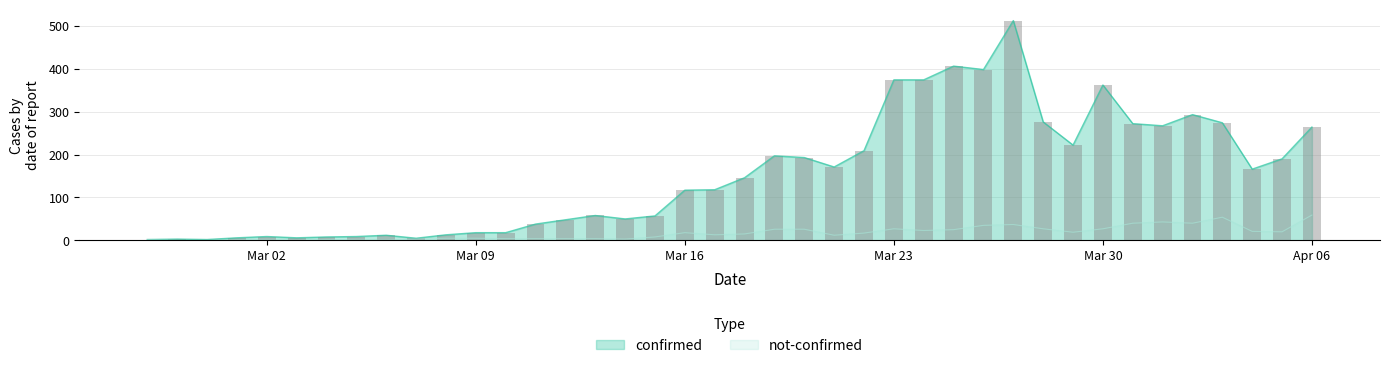

What are all the series names shown in the legend?

confirmed, not-confirmed